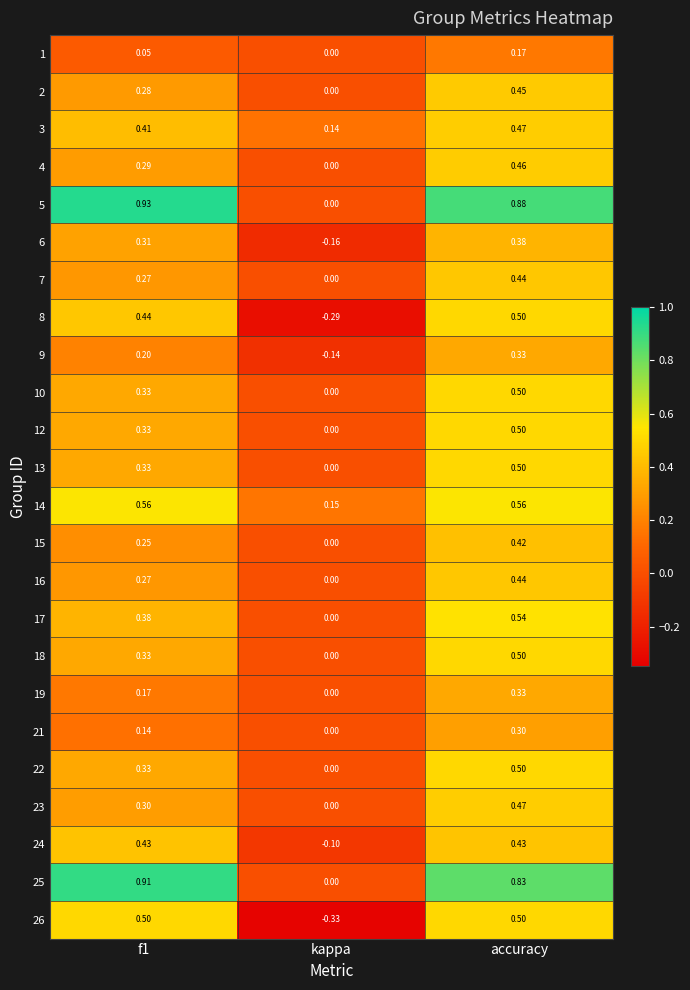

At which category does the chart reach its minimum across all series?

kappa